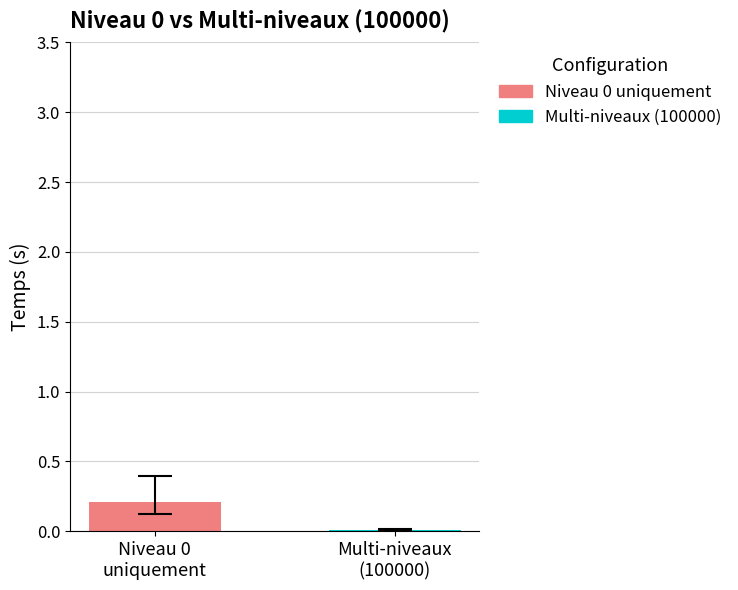

Count the number of categories in the chart.

2